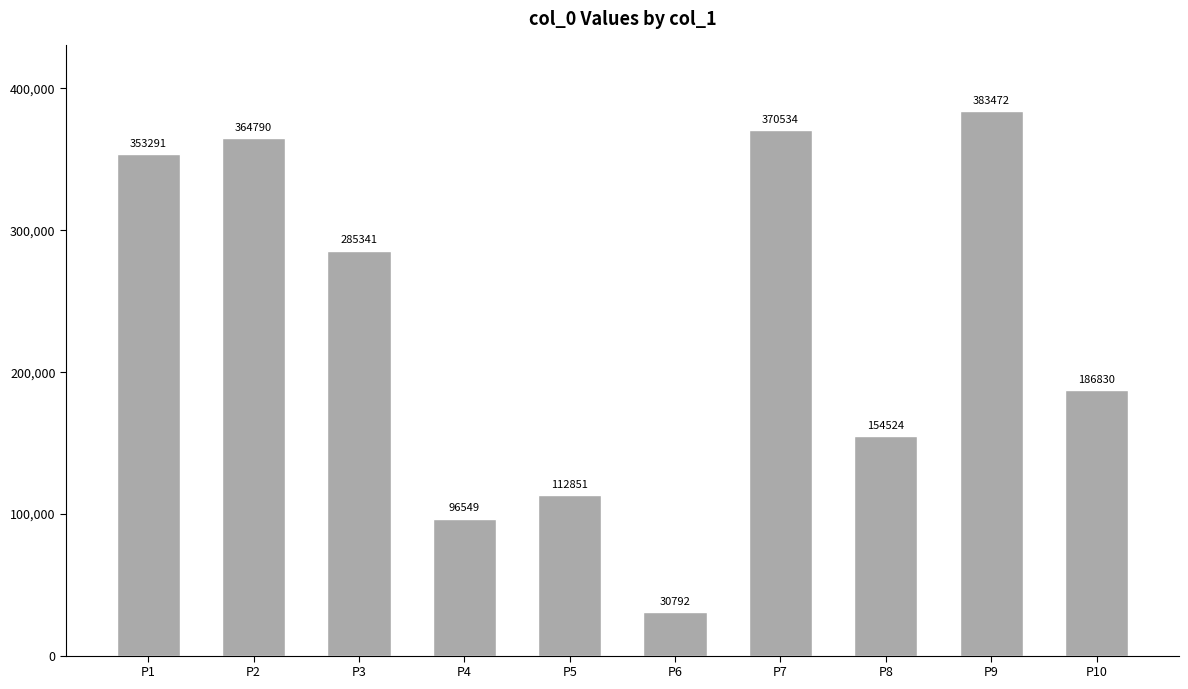

List the labels in order of value, smallest first.

P6, P4, P5, P8, P10, P3, P1, P2, P7, P9